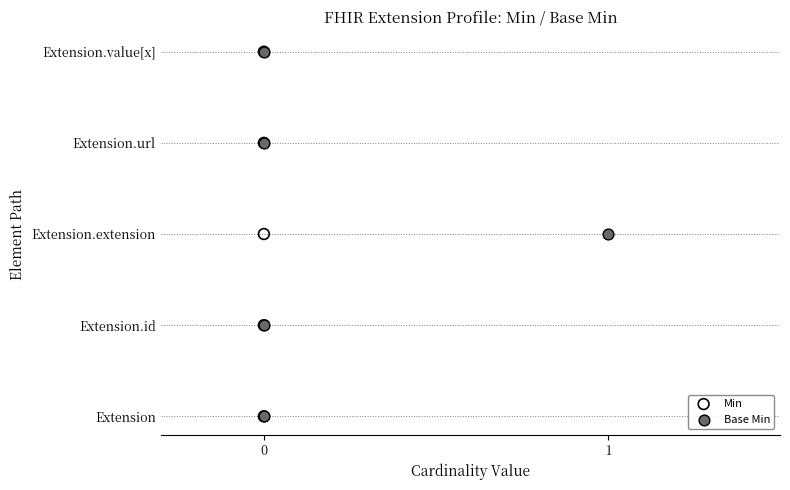

What are all the series names shown in the legend?

Min, Base Min